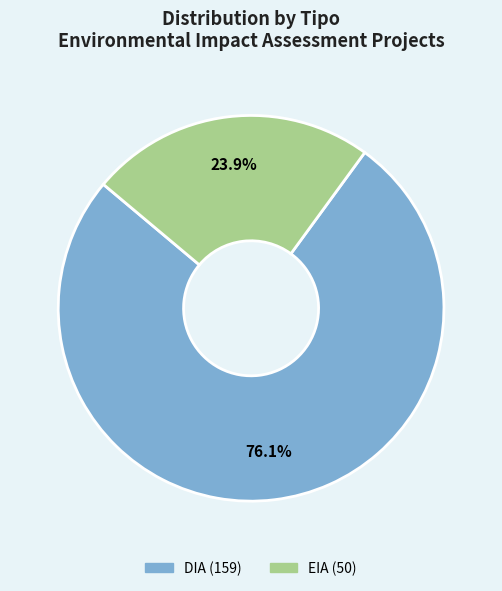

Is it true that DIA is 76% of the pie?

True